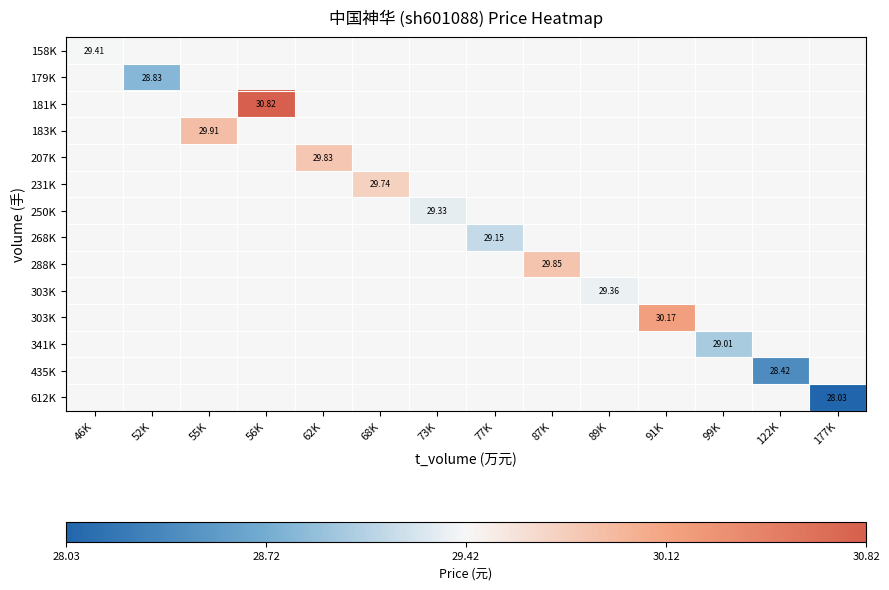

At which category does the chart reach its minimum across all series?

177K